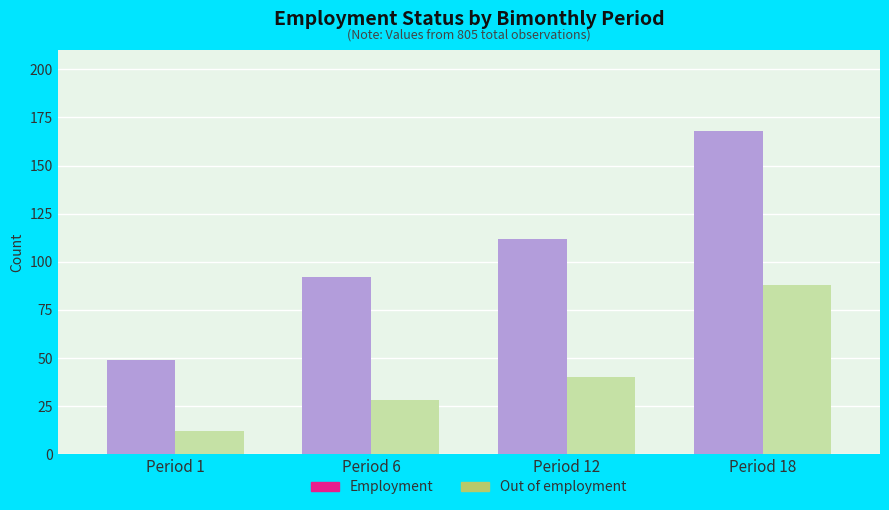

How many categories are shown in the chart?

4